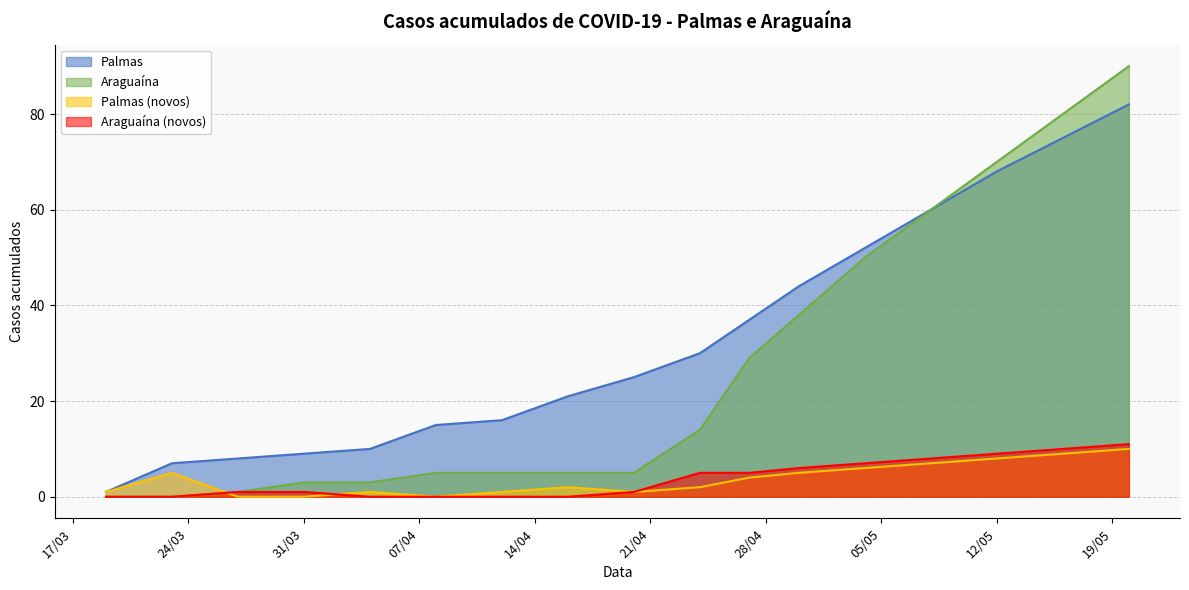

Which series has the largest total across all categories?

Palmas